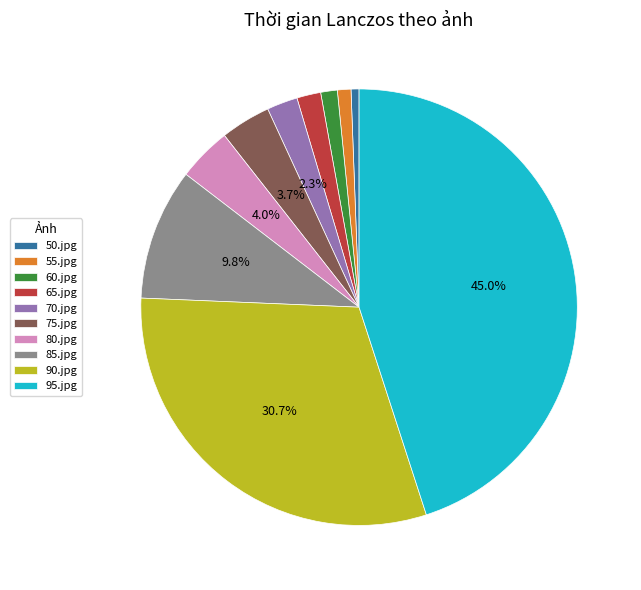

True or false: 55.jpg accounts for 1% of the total.

True